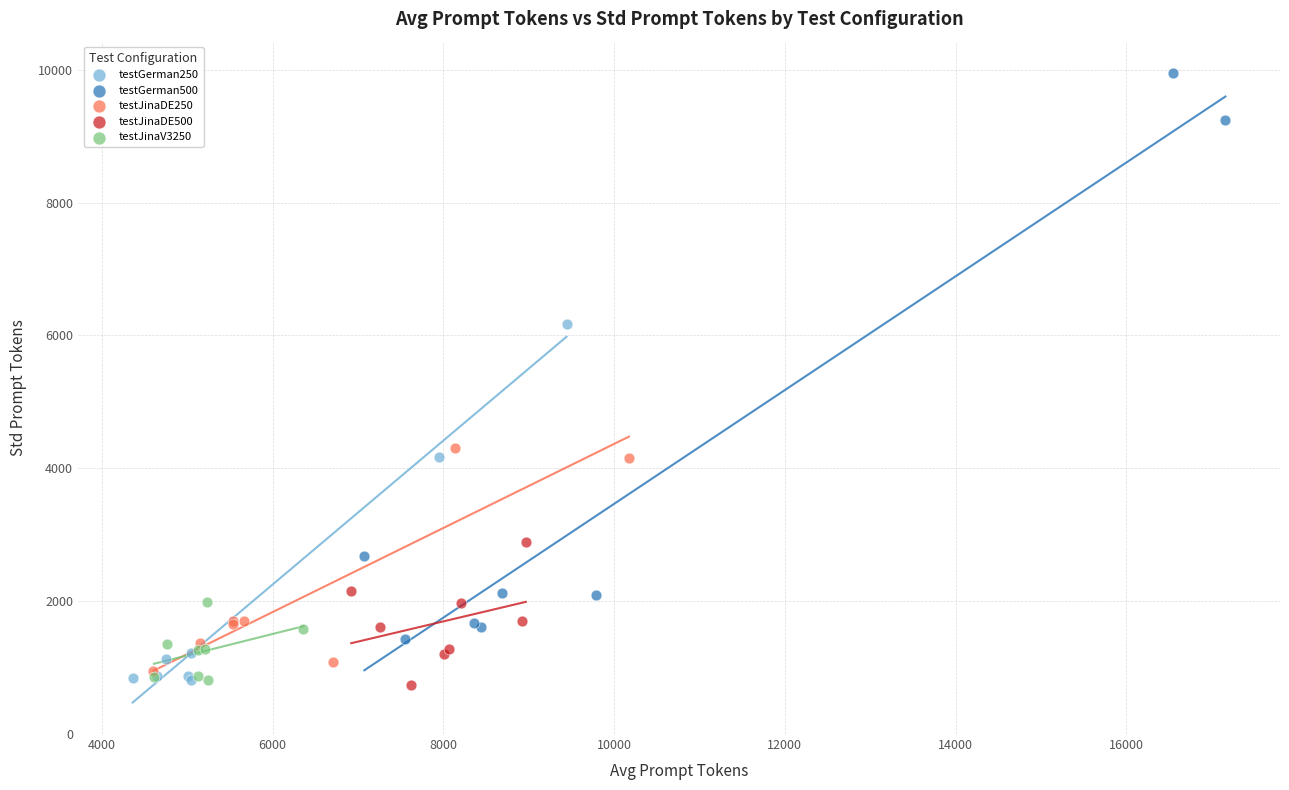

Which series has the largest Y range (max minus min)?

testGerman500